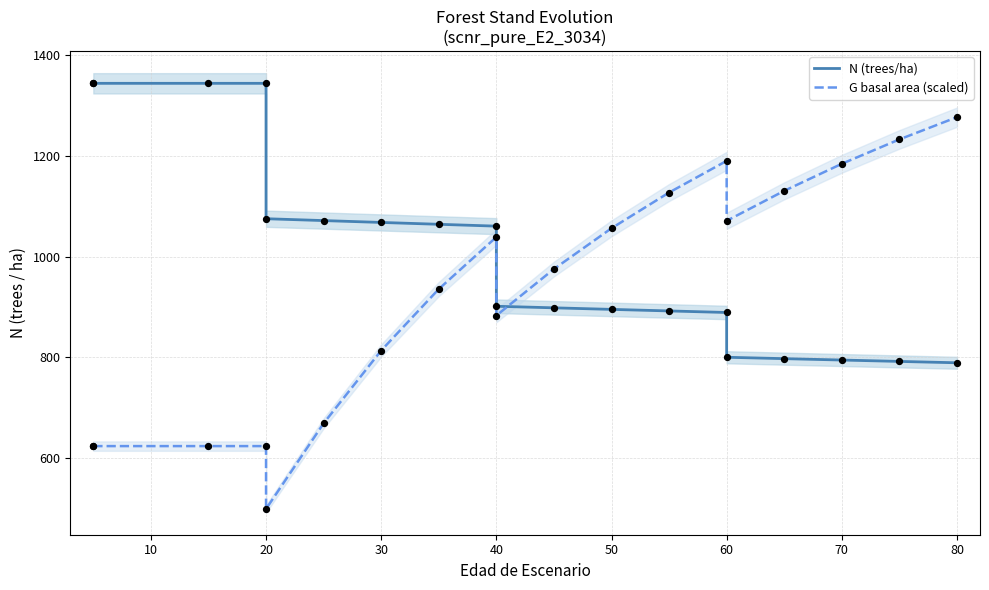

What are all the series names shown in the legend?

N (trees/ha), G basal area (scaled)